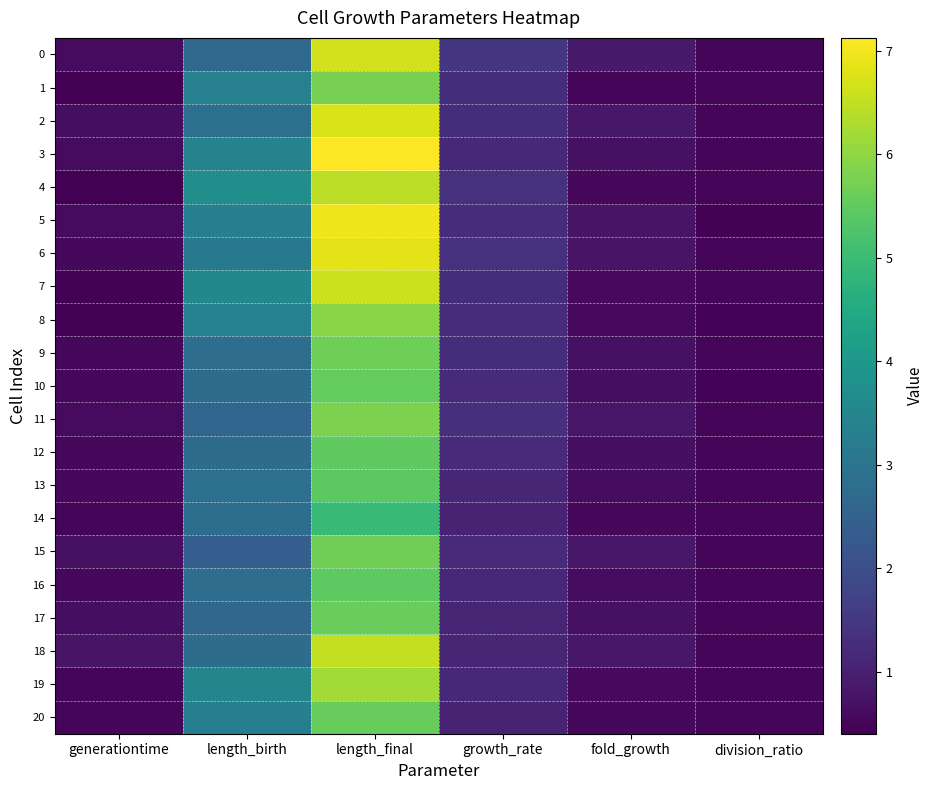

What is the total value across all series at length_final?

126.9